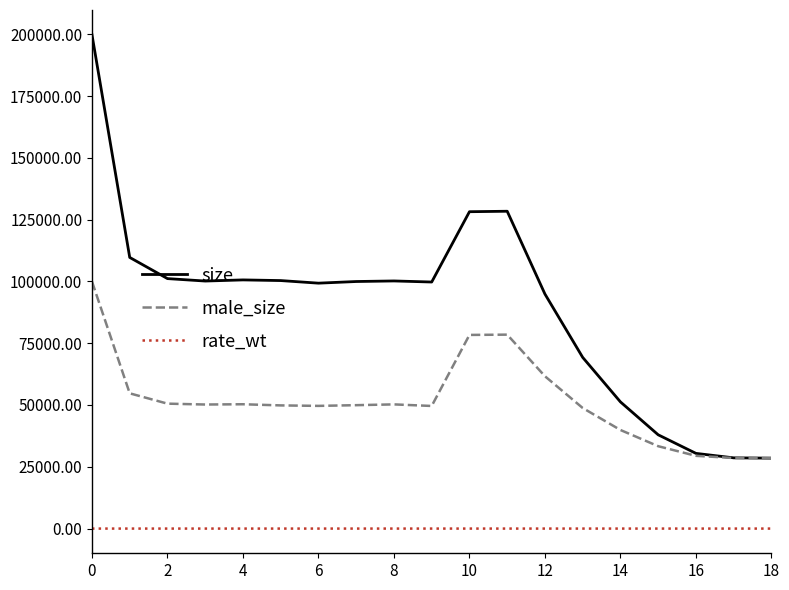

Which series has the largest range (max minus min)?

size